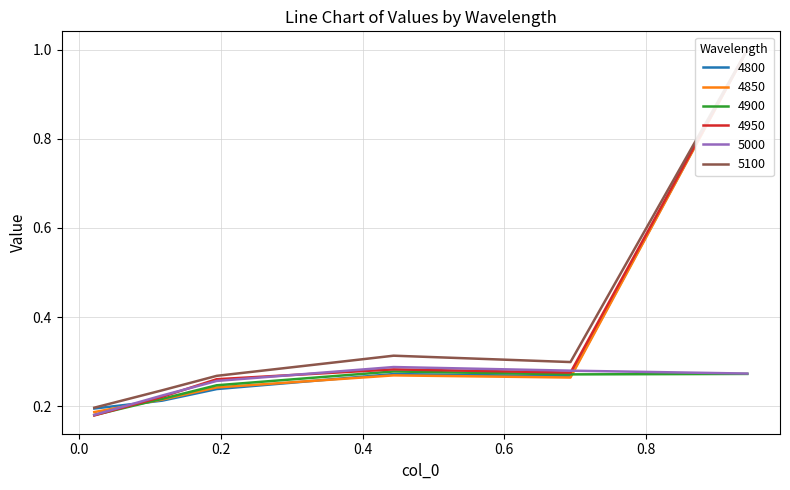

At which category does 5100 reach its first local peak?

0.4438356164383562